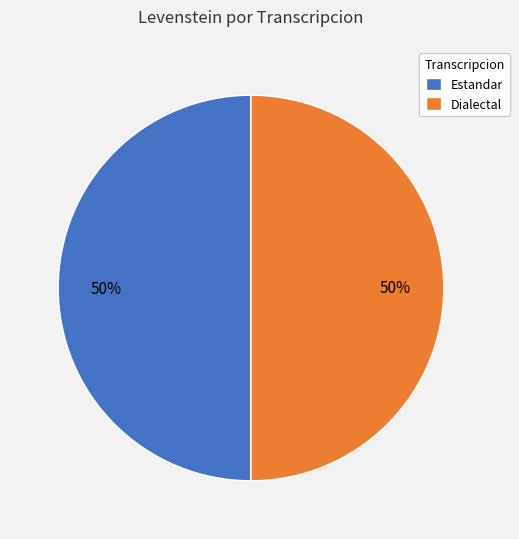

The Estandar slice represents 62% of the pie. True or false?

False